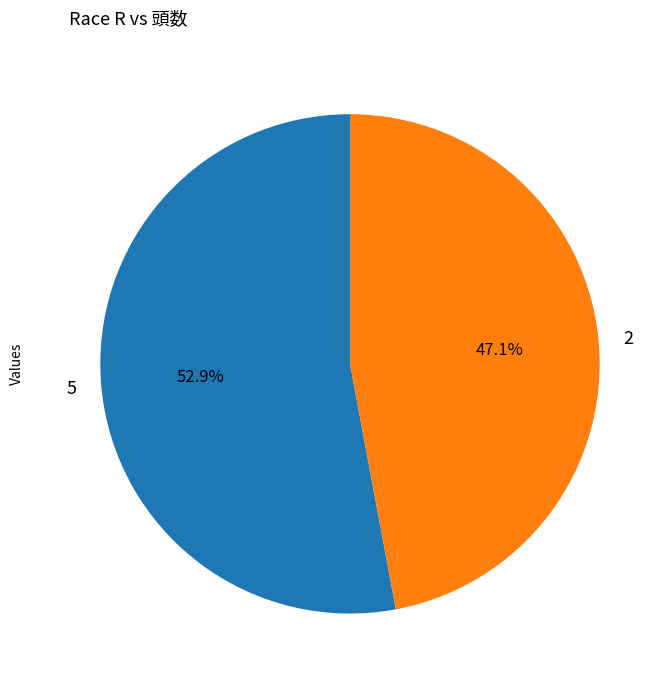

To the nearest percent, what is the difference between the largest and smallest slice percentages?

6%